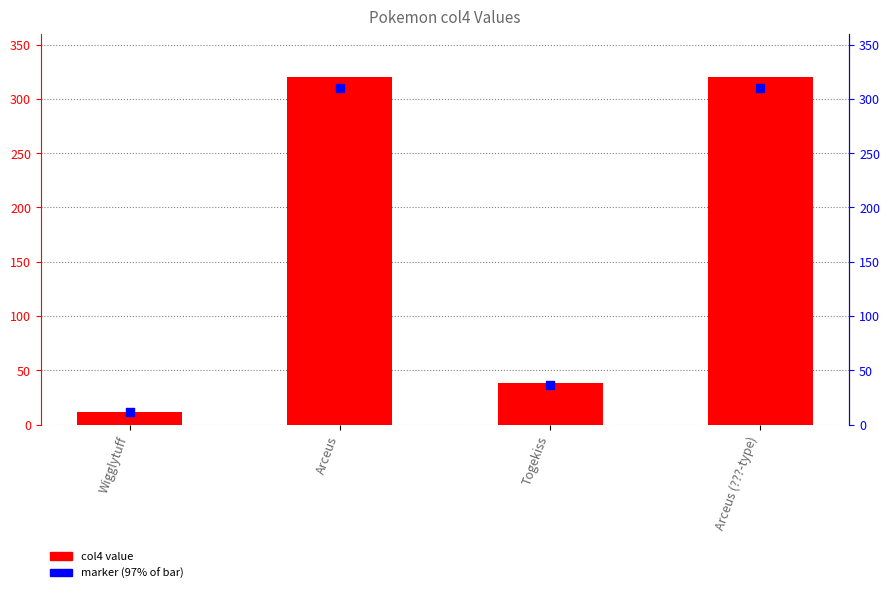

What is the total value across all series at Togekiss?

74.9